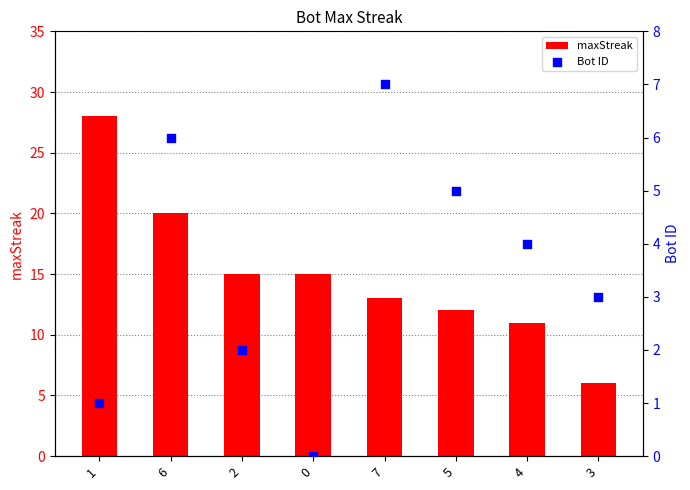

Which series reaches the minimum Y coordinate?

Bot ID